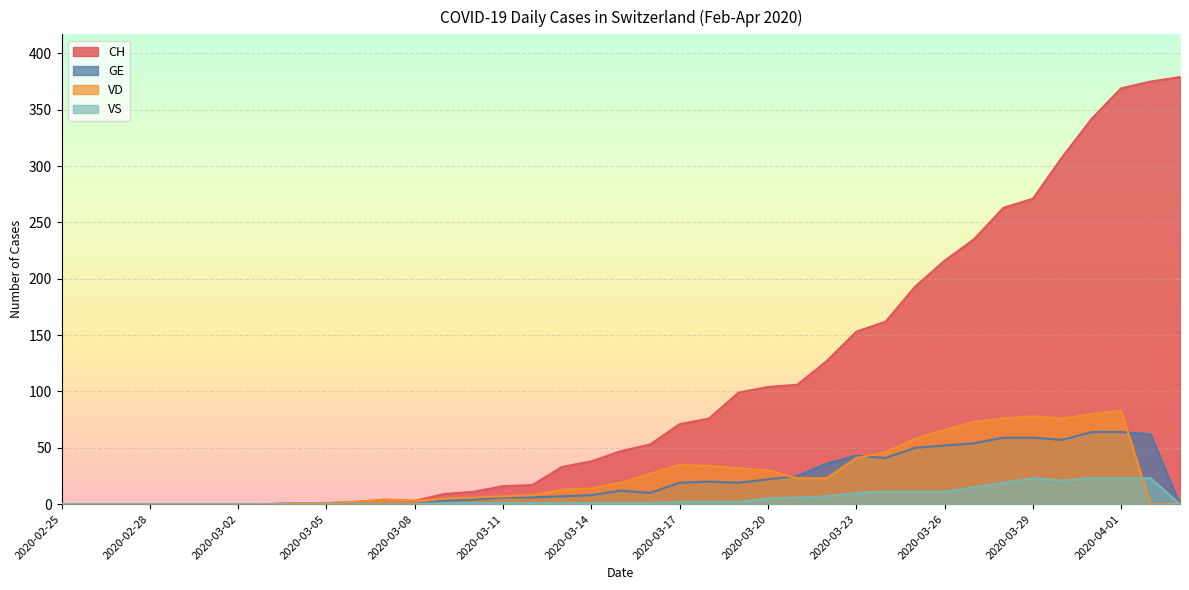

Where is VS nearest to the value 11?

2020-03-24